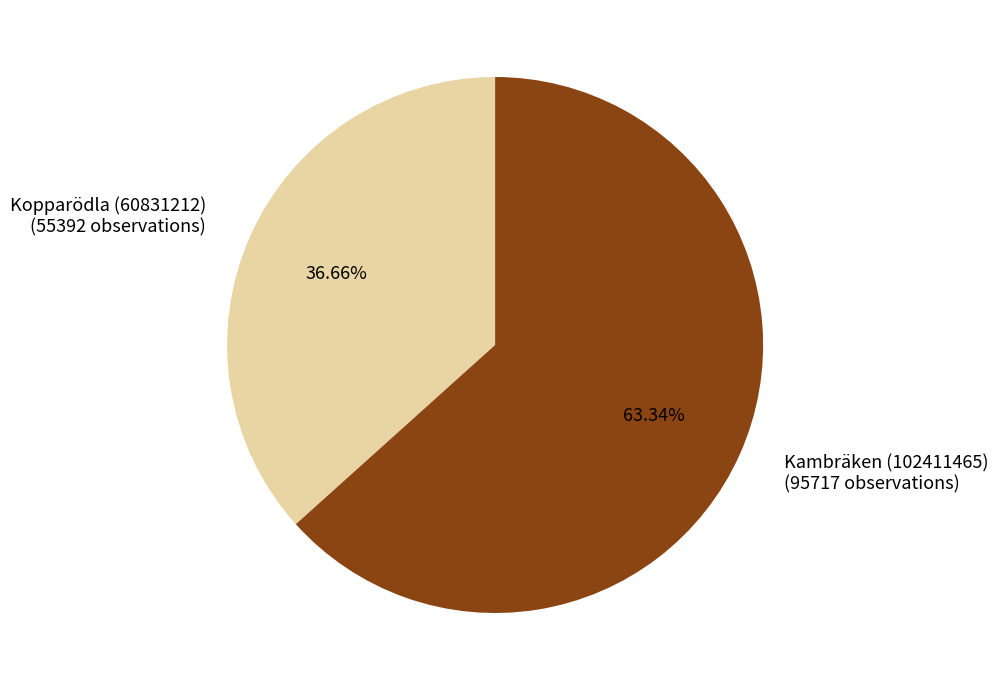

Combined, do Kopparödla (60831212) and Kambräken (102411465) account for over 50%?

Yes